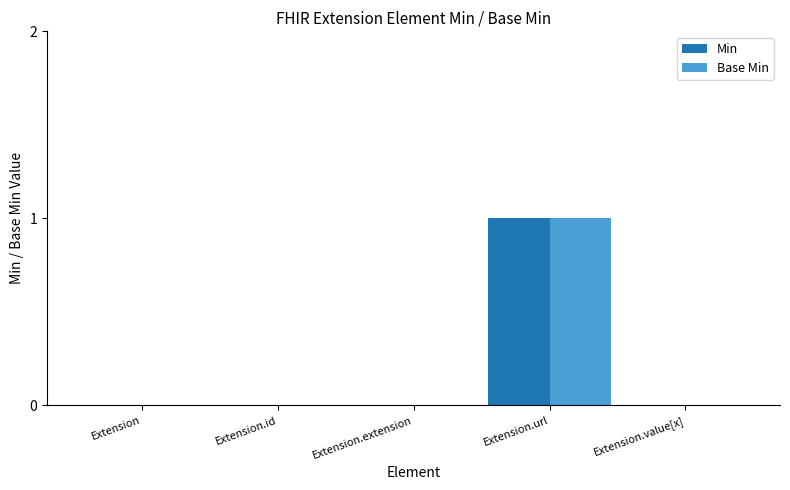

Is the value of Min at Extension.id greater than the value of Base Min at Extension.url?

No